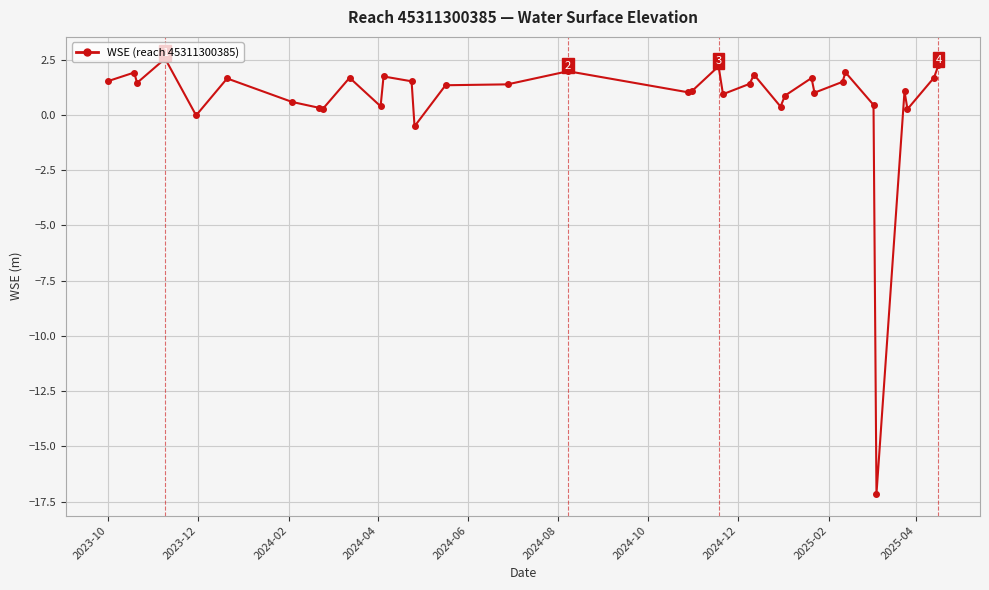

What is the difference between the second highest and minimum values?

19.4